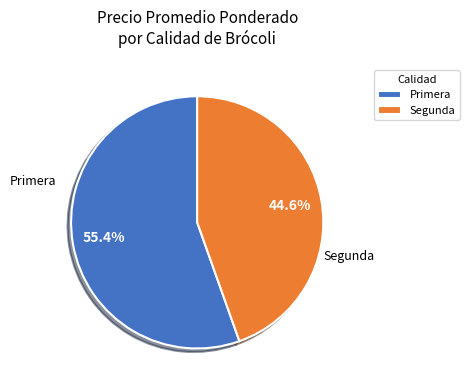

Which slice is the smallest?

Segunda